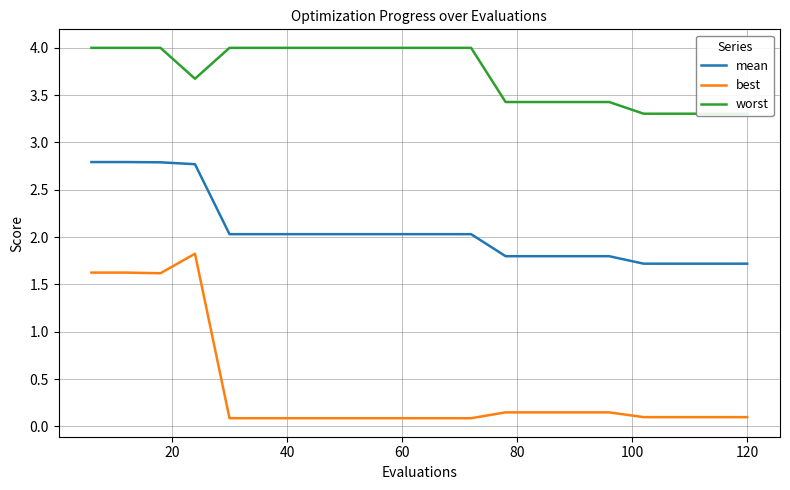

True or false: best and mean cross at least once.

False